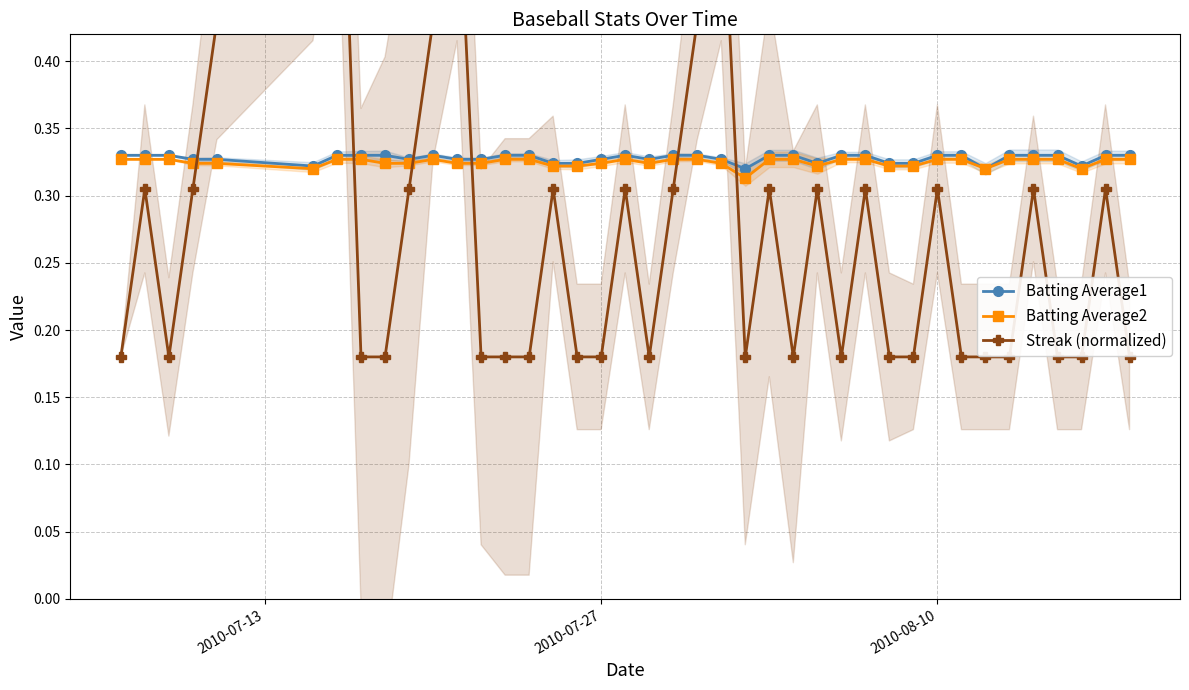

What is the minimum value shown in the chart?

0.2